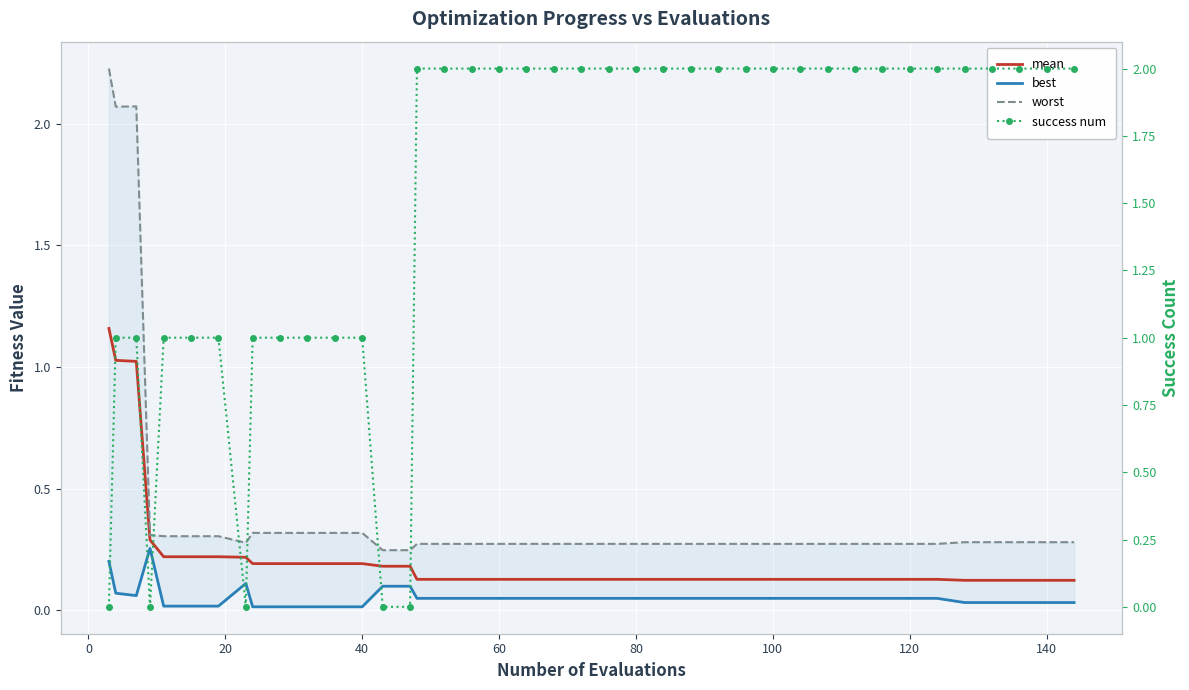

Reading right to left, list all the values displayed in this chart.

mean: 0.1	0.1	0.1	0.1	0.1	0.1	0.1	0.1	0.1	0.1	0.1	0.1	0.1	0.1	0.1	0.1	0.1	0.1	0.1	0.1	0.1	0.1	0.1	0.1	0.1	0.2	0.2	0.2	0.2	0.2	0.2	0.2	0.2	0.2	0.2	0.2	0.3	1.0	1.0	1.2
best: 0.0	0.0	0.0	0.0	0.0	0.0	0.0	0.0	0.0	0.0	0.0	0.0	0.0	0.0	0.0	0.0	0.0	0.0	0.0	0.0	0.0	0.0	0.0	0.0	0.0	0.1	0.1	0.0	0.0	0.0	0.0	0.0	0.1	0.0	0.0	0.0	0.3	0.1	0.1	0.2
worst: 0.3	0.3	0.3	0.3	0.3	0.3	0.3	0.3	0.3	0.3	0.3	0.3	0.3	0.3	0.3	0.3	0.3	0.3	0.3	0.3	0.3	0.3	0.3	0.3	0.3	0.2	0.2	0.3	0.3	0.3	0.3	0.3	0.3	0.3	0.3	0.3	0.3	2.1	2.1	2.2
success num: 2.0	2.0	2.0	2.0	2.0	2.0	2.0	2.0	2.0	2.0	2.0	2.0	2.0	2.0	2.0	2.0	2.0	2.0	2.0	2.0	2.0	2.0	2.0	2.0	2.0	0.0	0.0	1.0	1.0	1.0	1.0	1.0	0.0	1.0	1.0	1.0	0.0	1.0	1.0	0.0